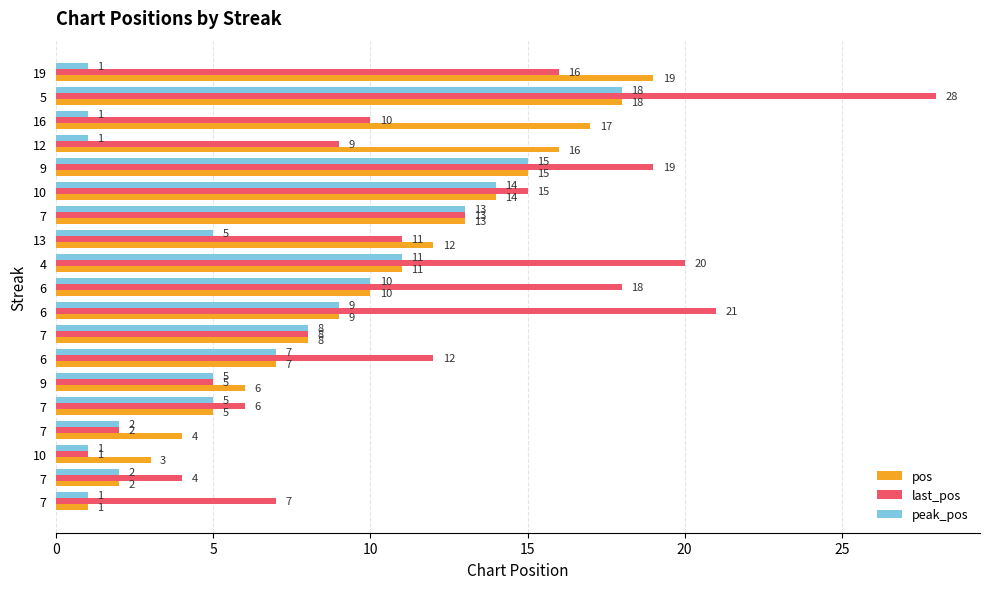

What is the maximum value shown in the chart?

28